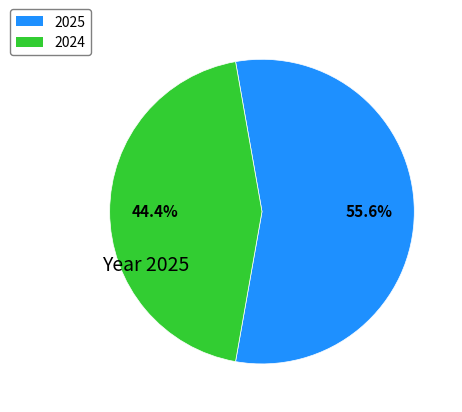

Is there any slice that represents more than half of the pie?

Yes